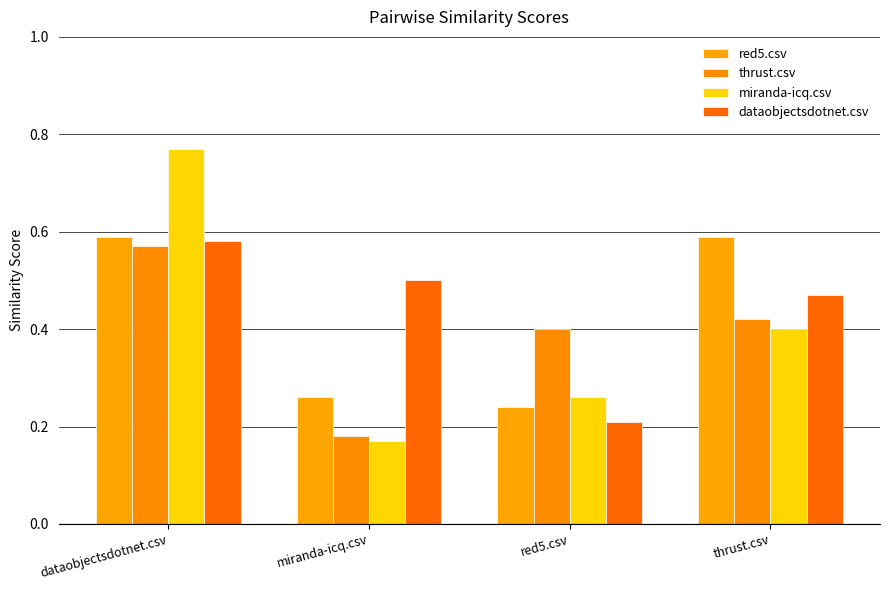

Count the number of data series in this chart.

4